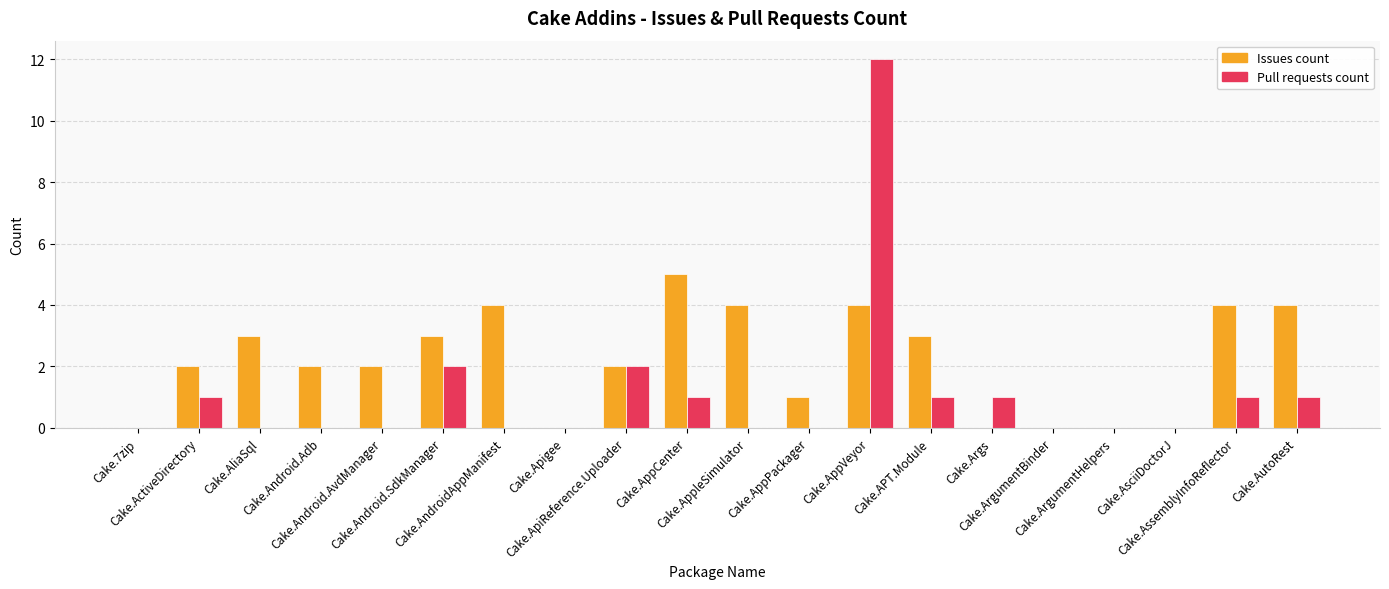

What is the sum of all Pull requests count values?

22